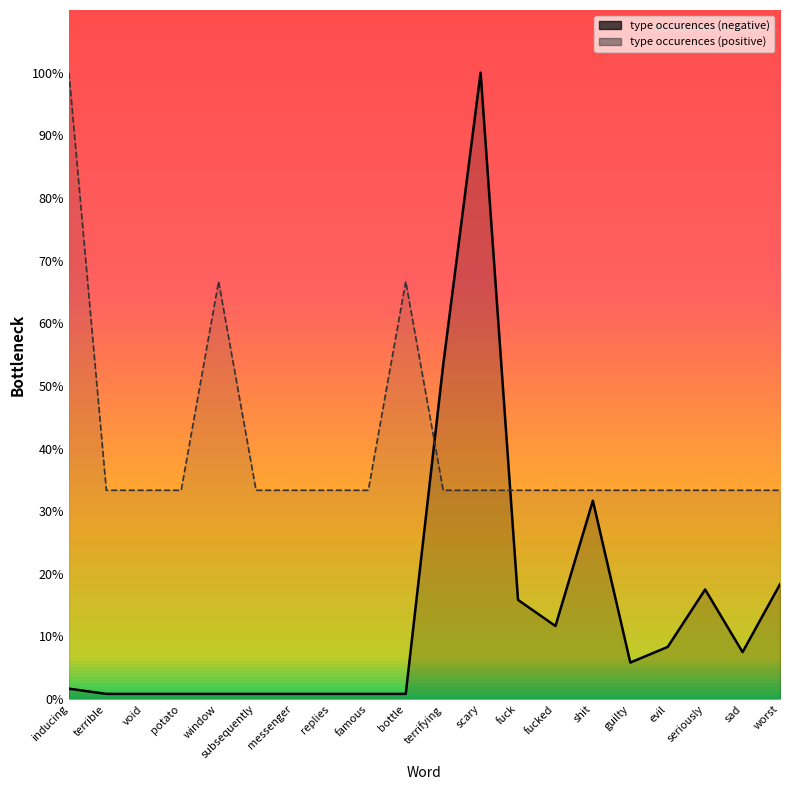

The type occurences (positive) series shows 53.6 at famous. True or false?

False